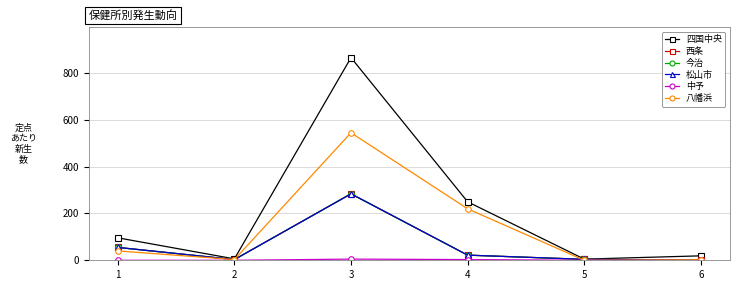

What is the total value across all series at 6?

24